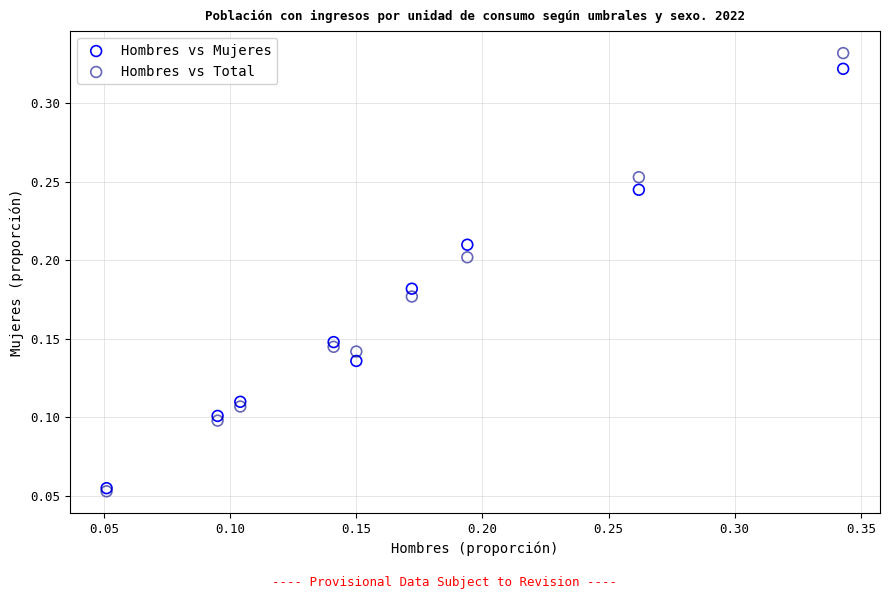

Which series has the largest Y range (max minus min)?

Hombres vs Total